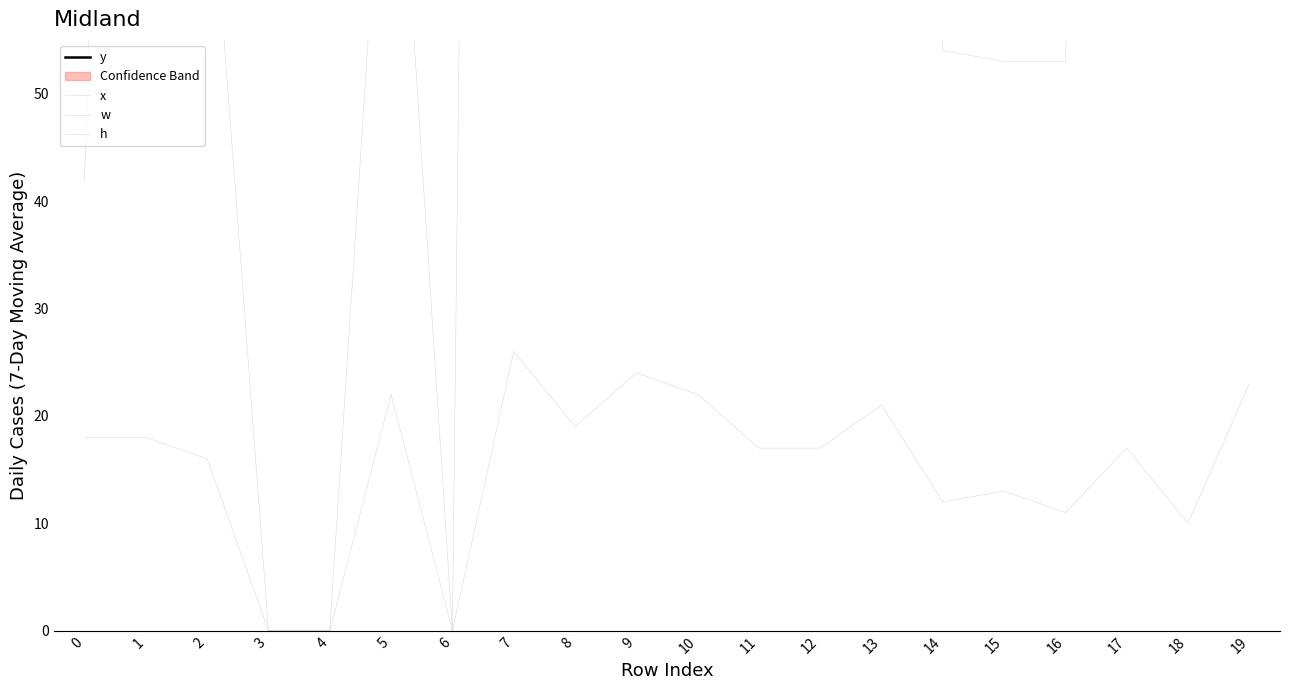

How many values in the w series exceed 89?

8